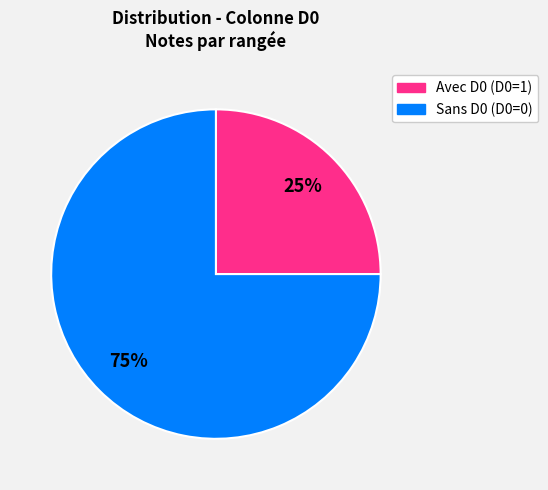

Is there a majority slice in this chart?

Yes